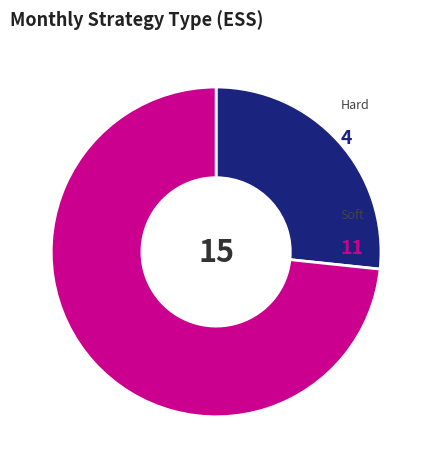

To the nearest percent, what is the average slice percentage?

50%